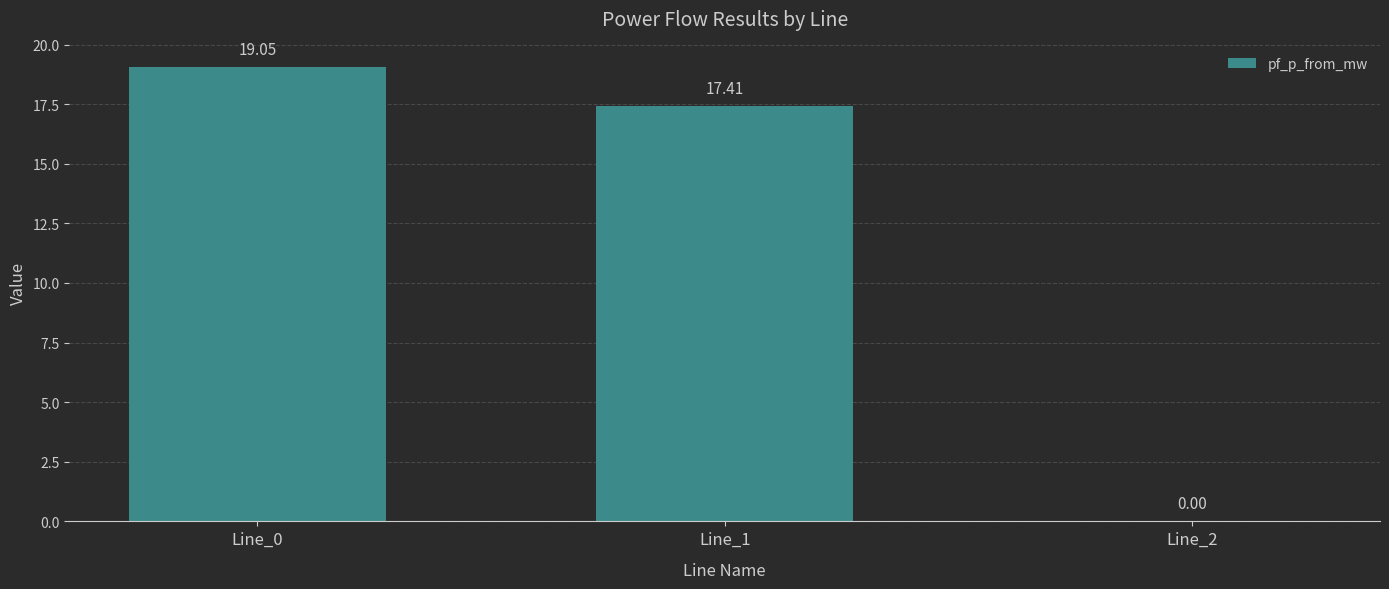

Count the number of values greater than 17.

2